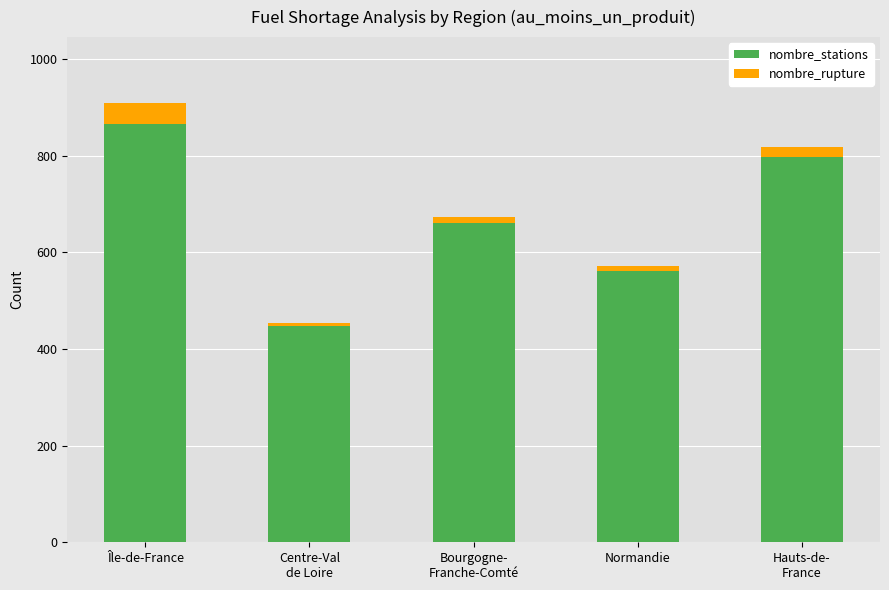

Is it true that nombre_stations equals 865 at Île-de-France?

True